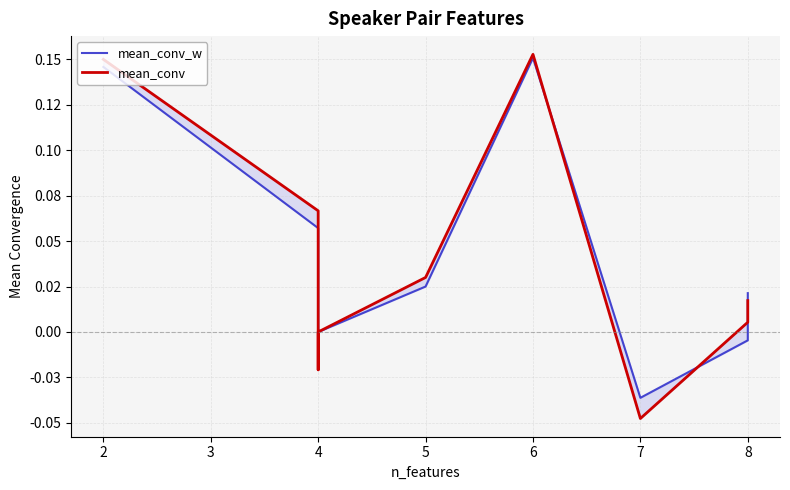

Which series has the widest spread of values?

mean_conv